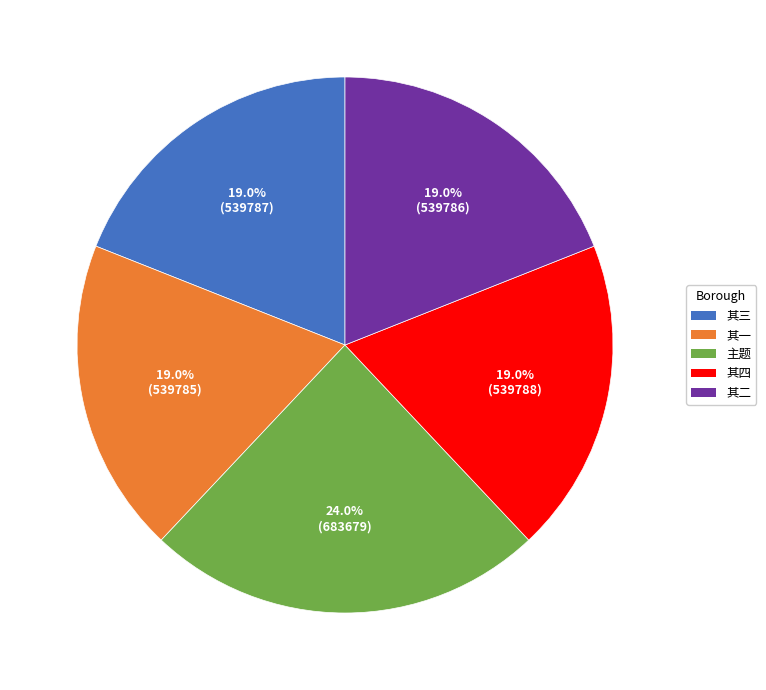

Count the number of slices in the pie.

5